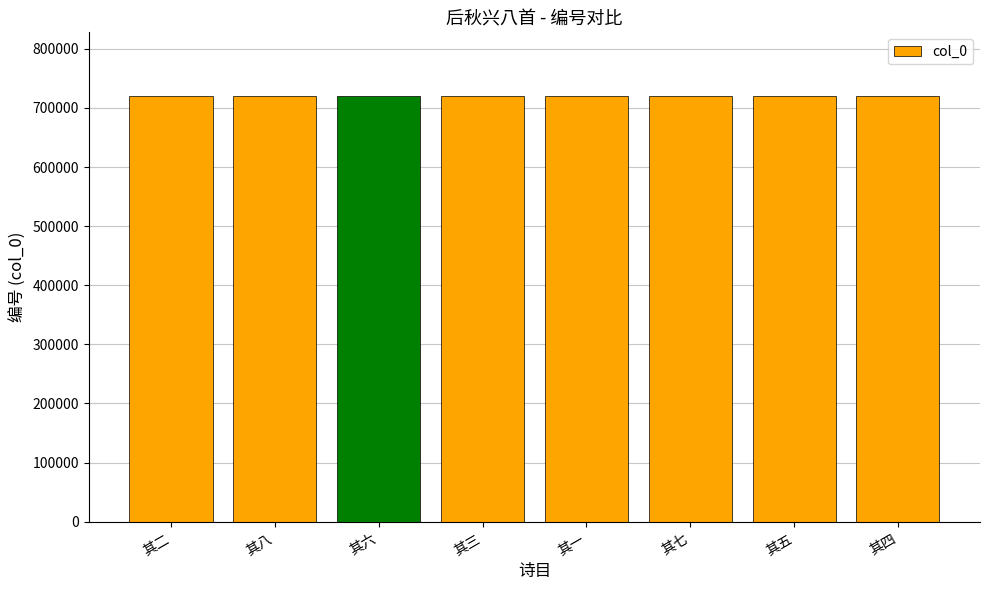

How many data points are less than 719809?

4